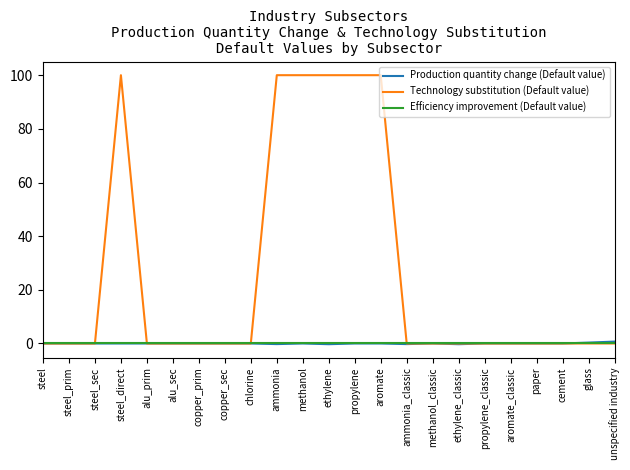

What position from the left is chlorine?

9